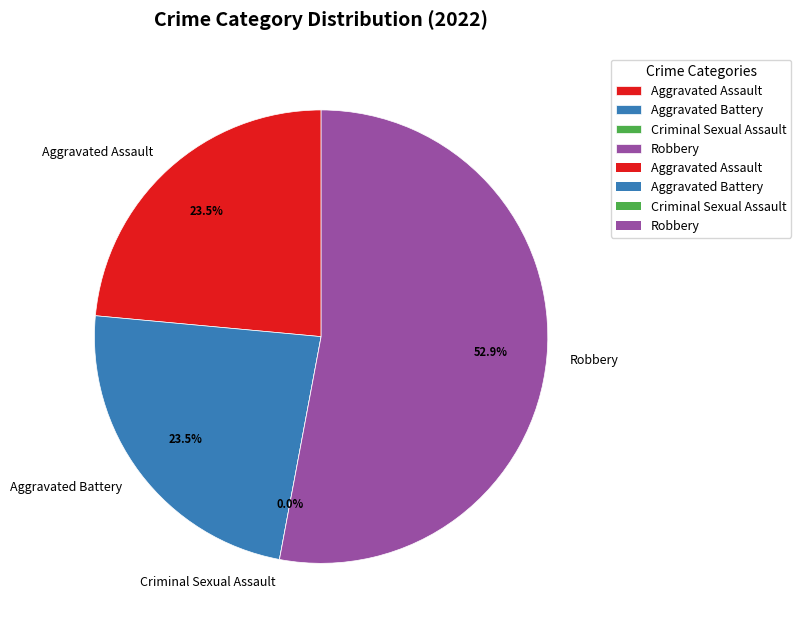

Which slice is the smallest?

Criminal Sexual Assault